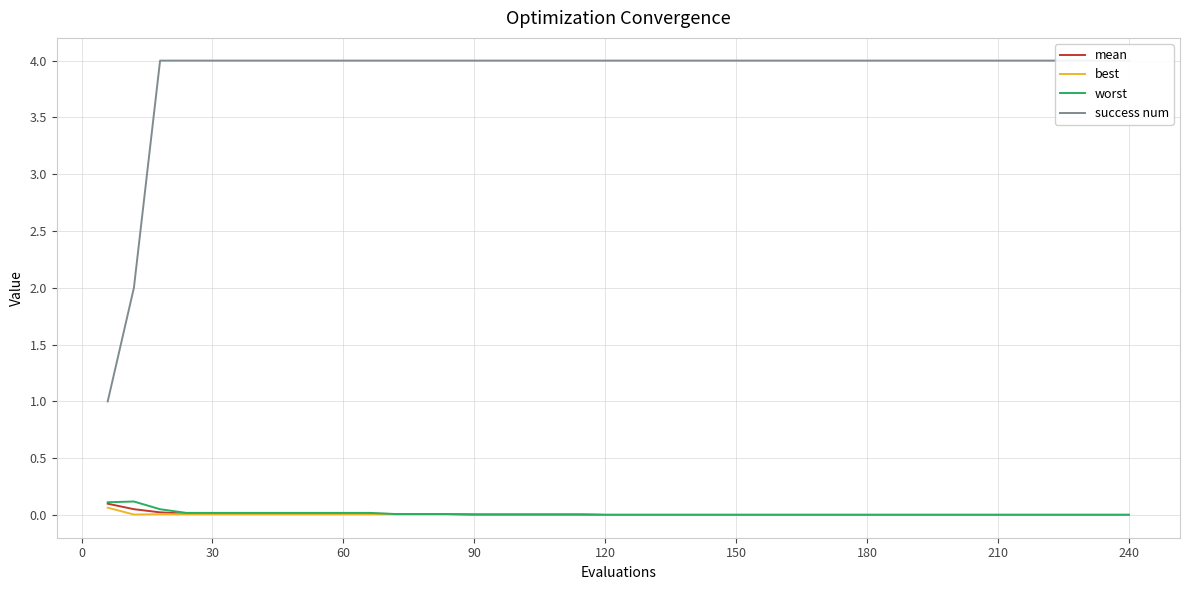

Where is best nearest to the value 0?

120